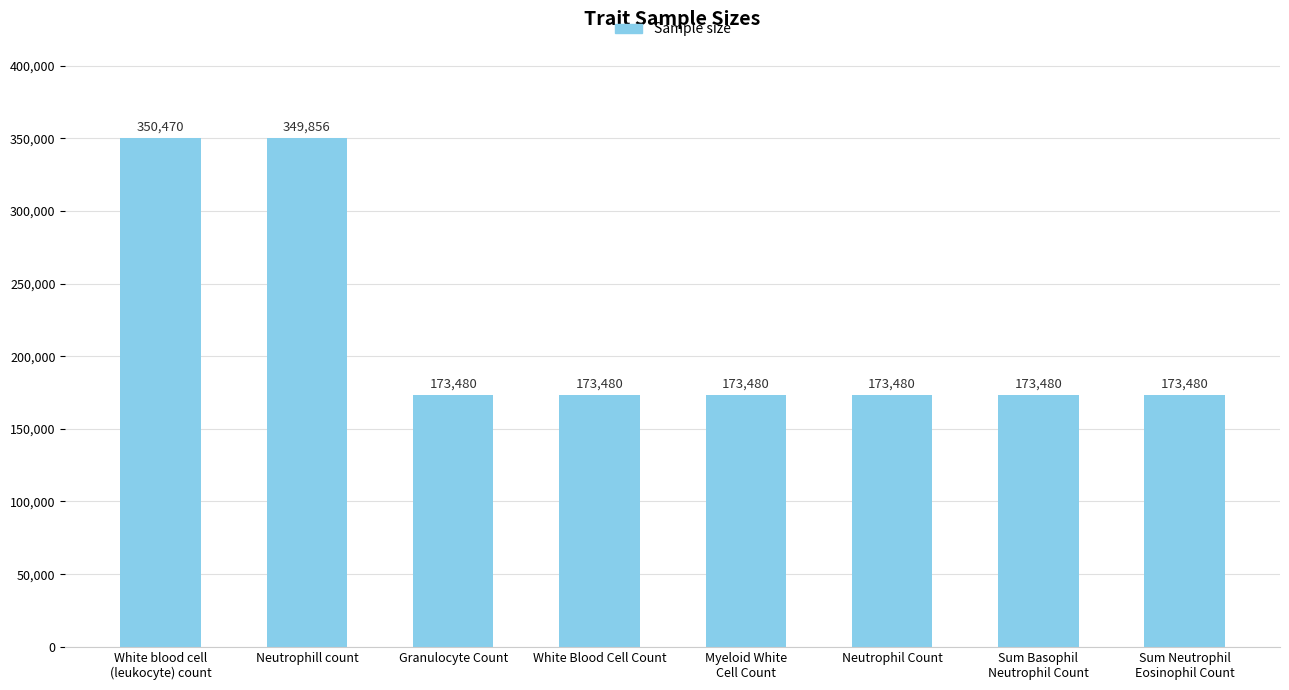

Approximately how many times larger is the value at Neutrophil Count compared to White Blood Cell Count?

1.0